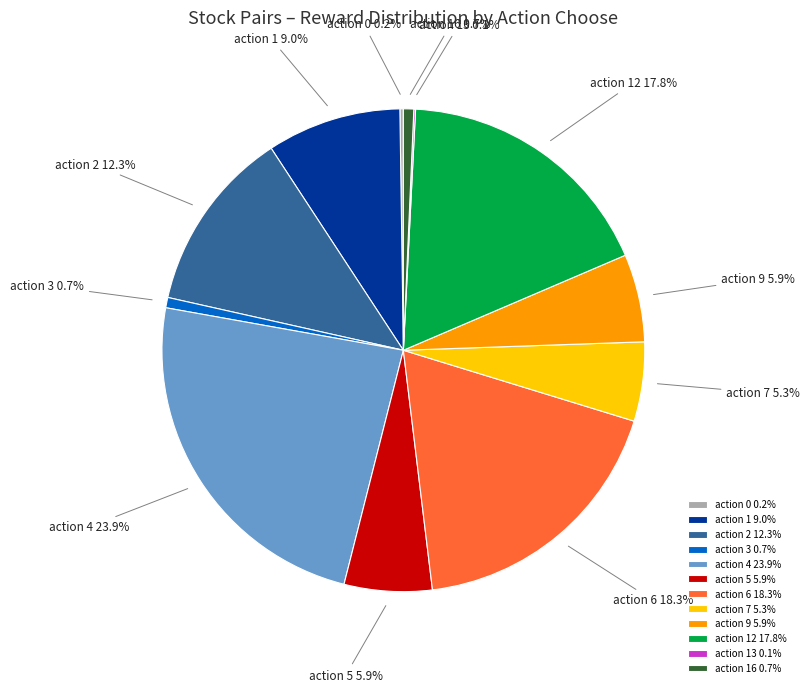

Does action 7 account for over 50% of the chart?

No